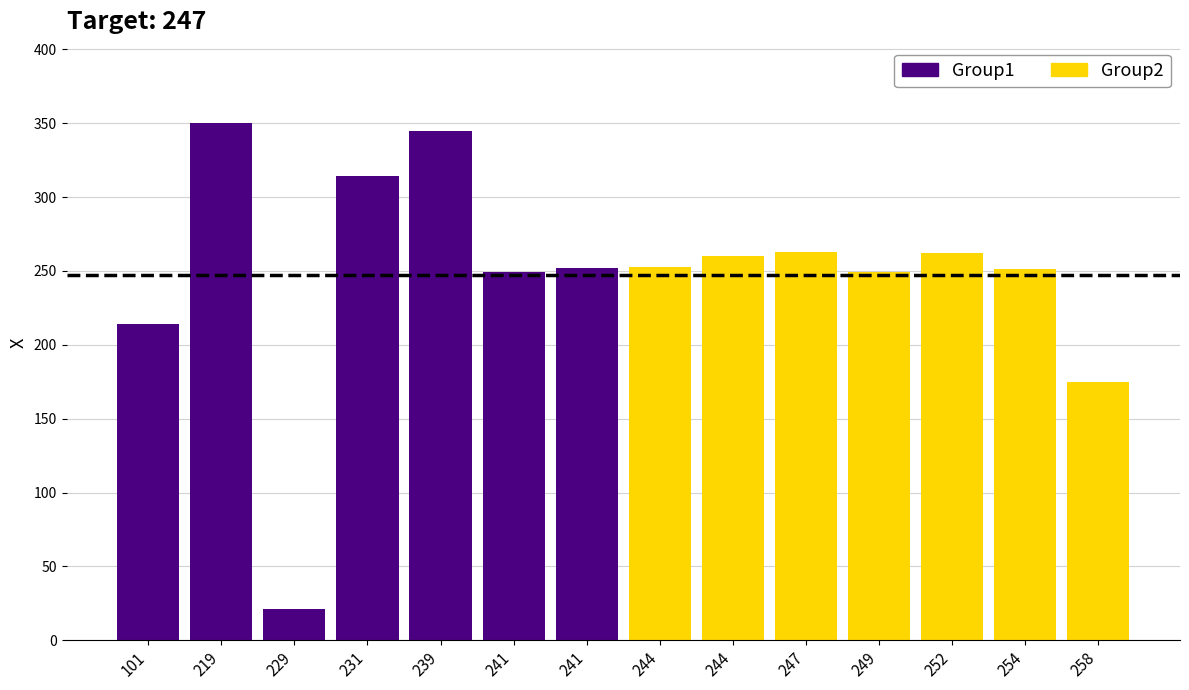

Is the value of Group1 at 239 greater than the value of Group2 at 231?

Yes